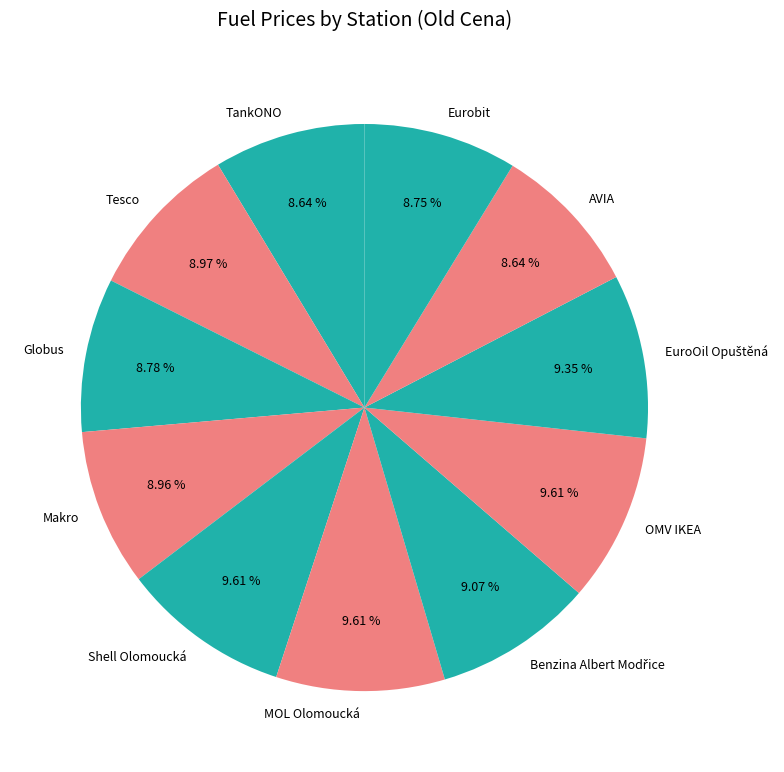

Is there a majority slice in this chart?

No